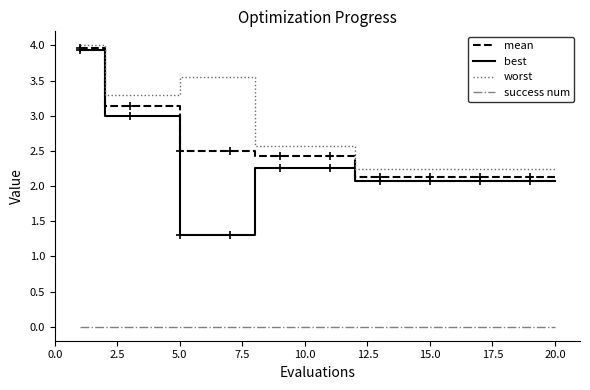

True or false: mean and success num intersect in this chart.

False